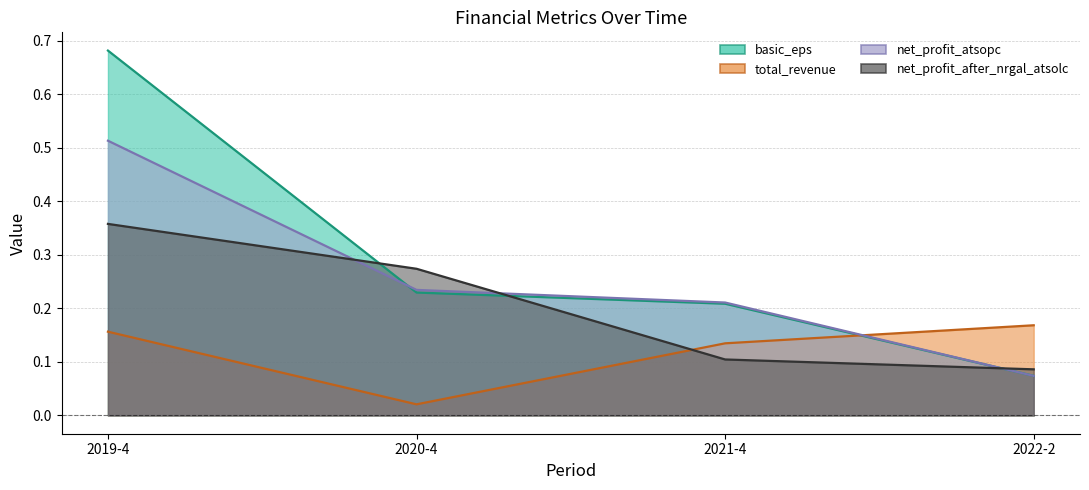

What is the label of the 1st point from the left?

2019-4